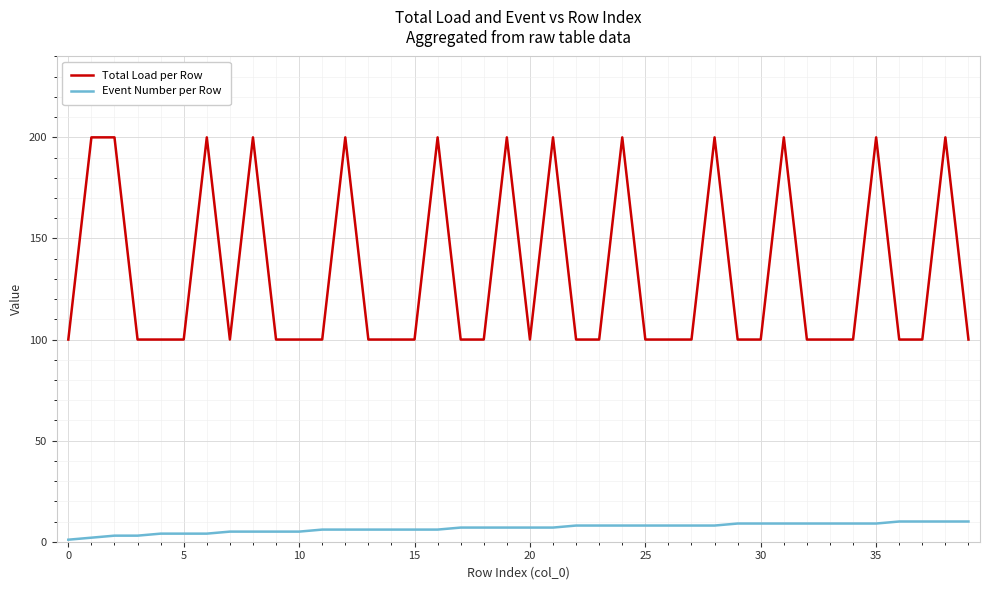

List the series in order of their overall mean, highest first.

Total Load per Row, Event Number per Row